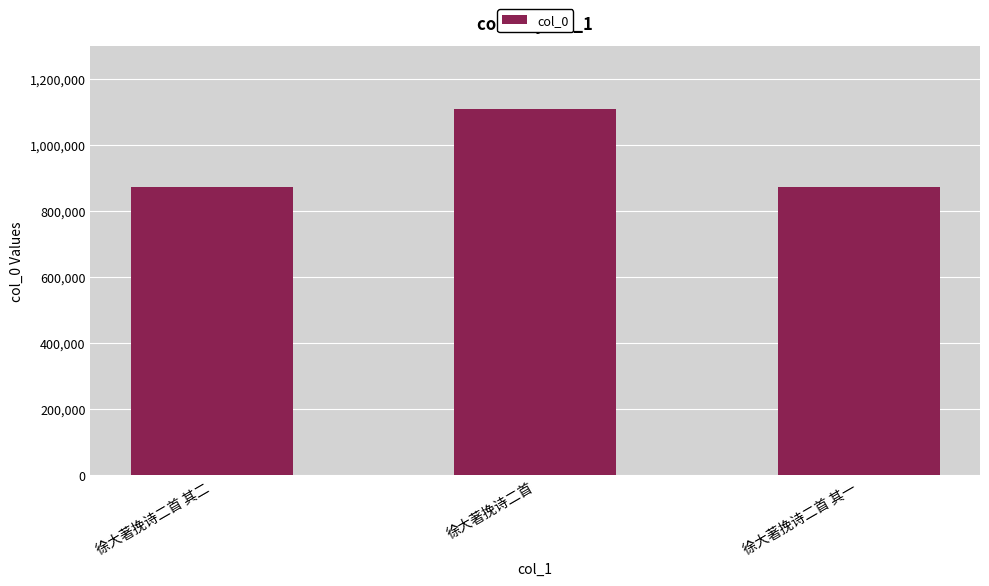

Count the number of data series in this chart.

1